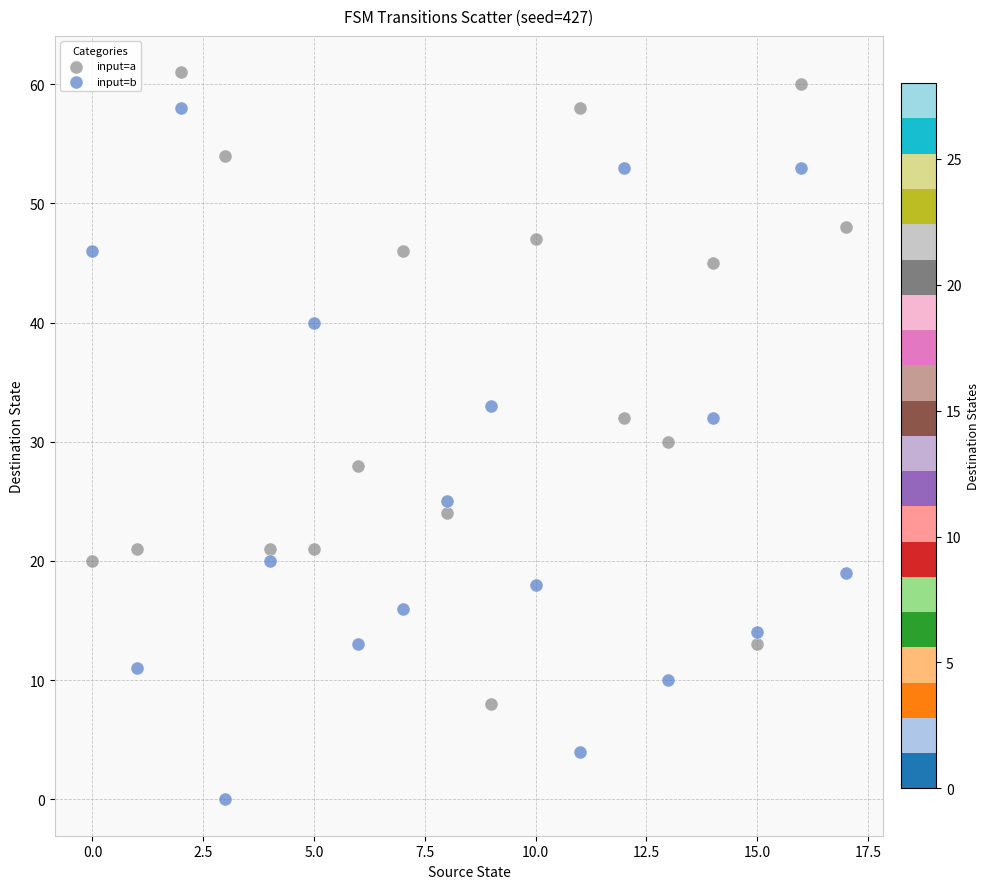

Which series reaches the maximum Y coordinate?

input=a